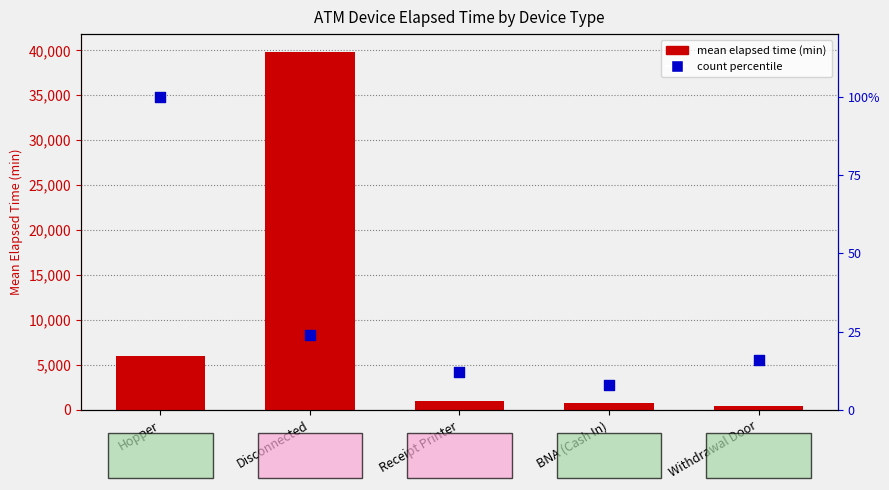

What are all the series names shown in the legend?

mean elapsed time (min), count percentile